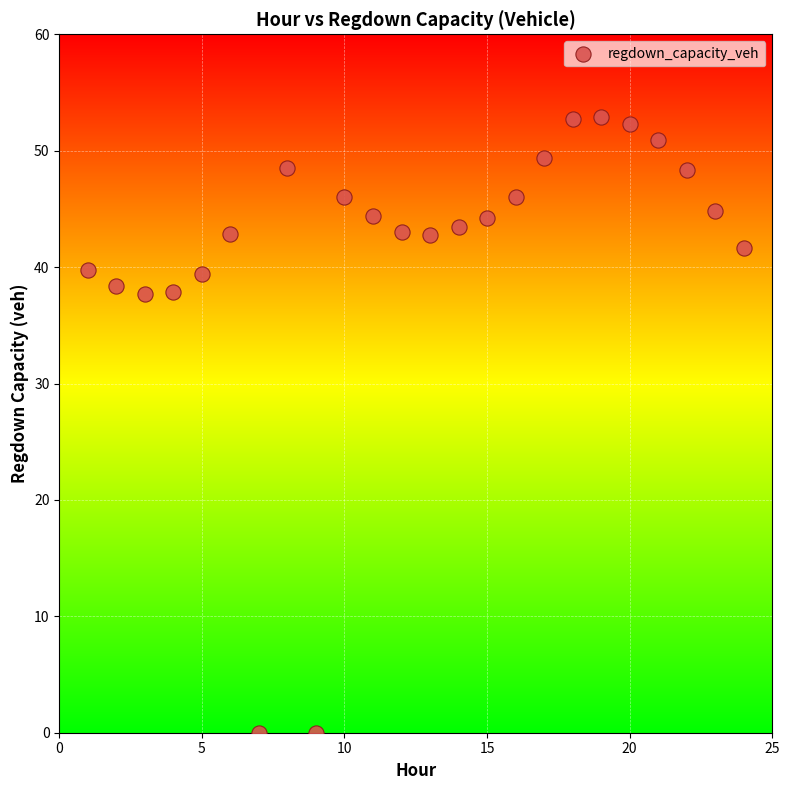

What is the range of Y values (max minus min)?

52.9